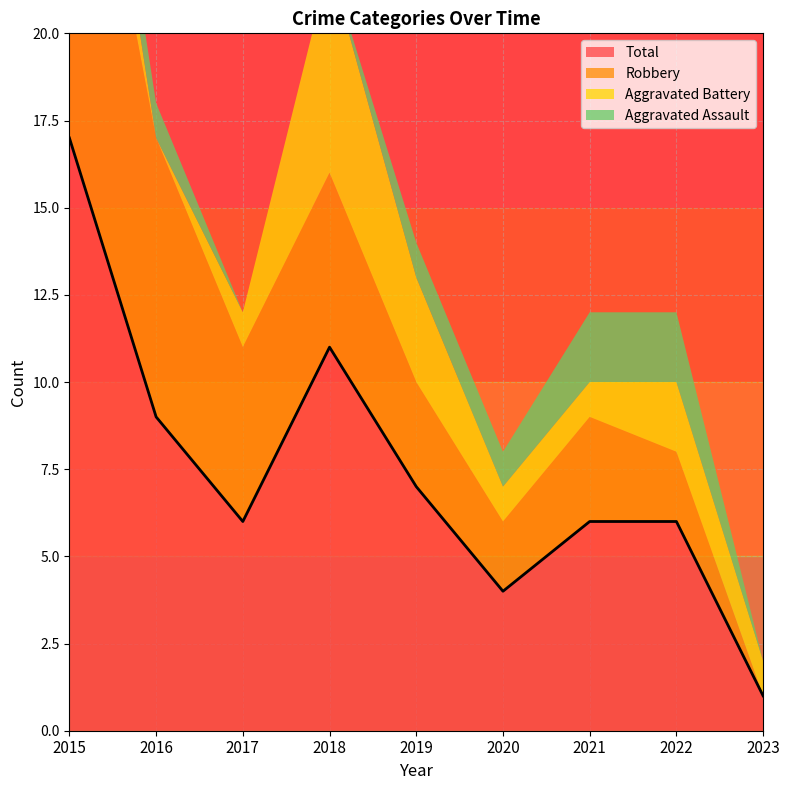

The value of Total at 2018 is 14. True or false?

False